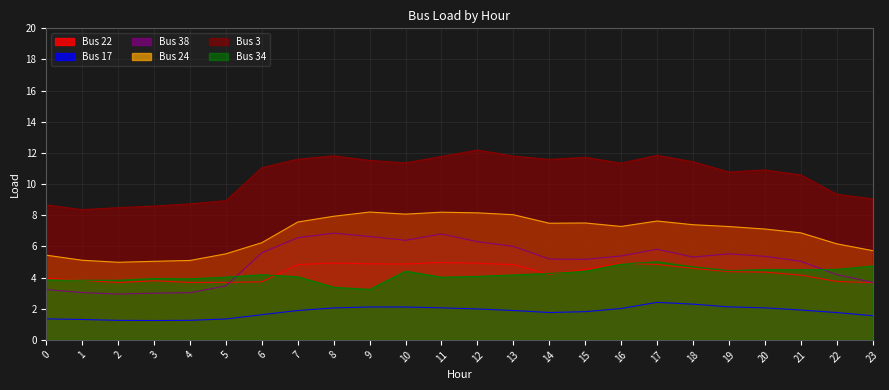

What is the minimum value shown in the chart?

1.2